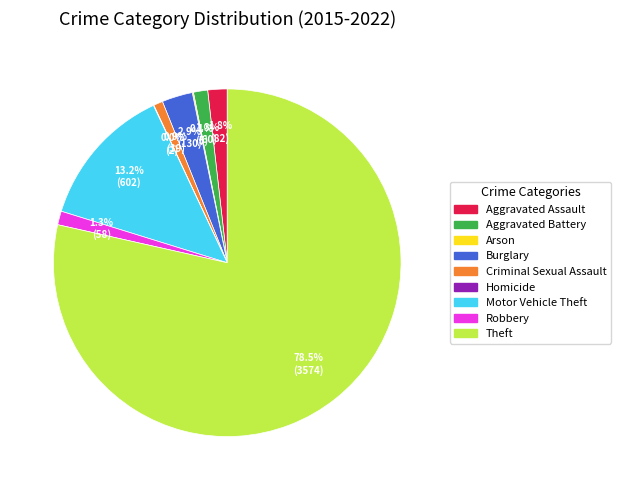

Which category has the biggest portion of the pie?

Theft